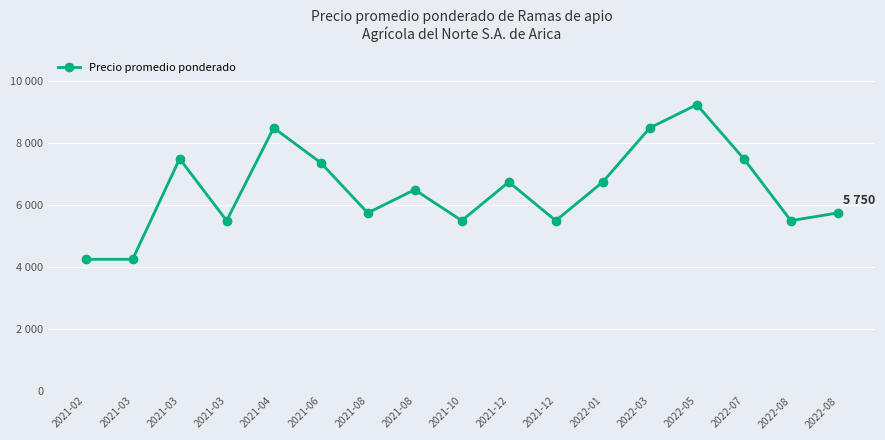

Does the chart have visible grid lines?

Yes